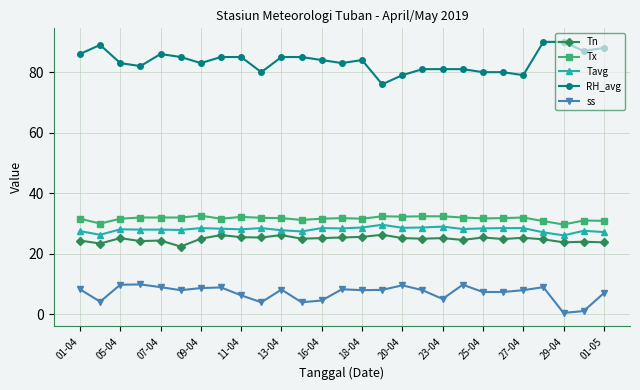

True or false: ss has more than 1 interior local peaks.

True